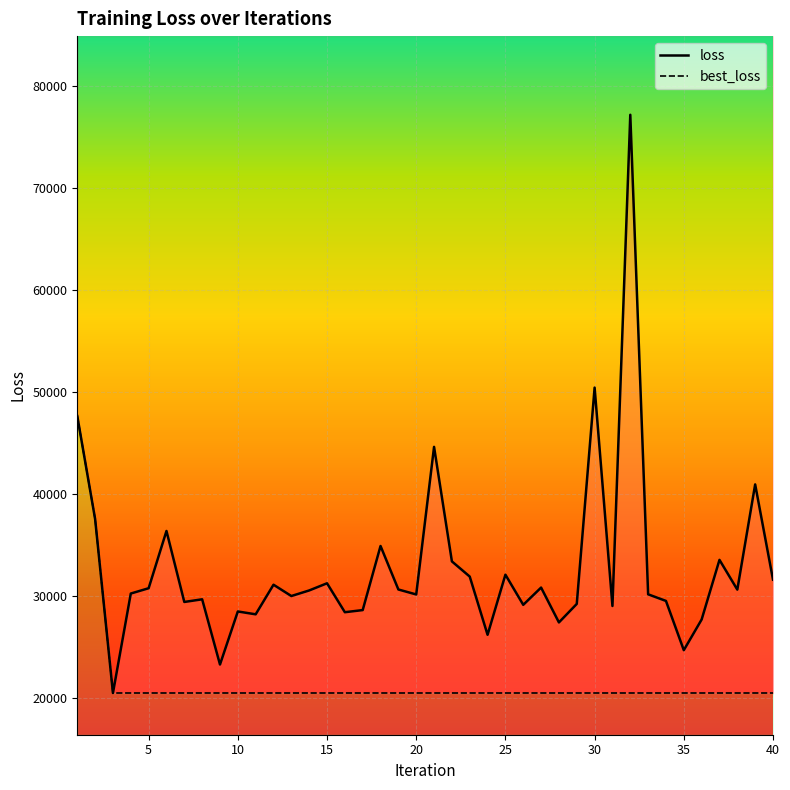

What is the value of the loss point at the 34th from the left?

29490.3